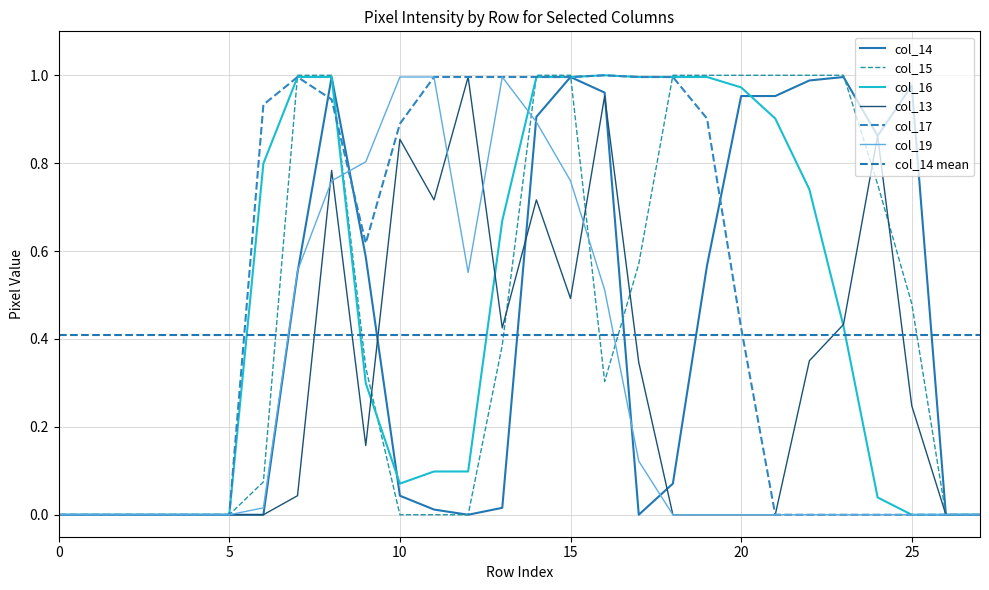

Does the chart display data point markers on the line(s)?

No